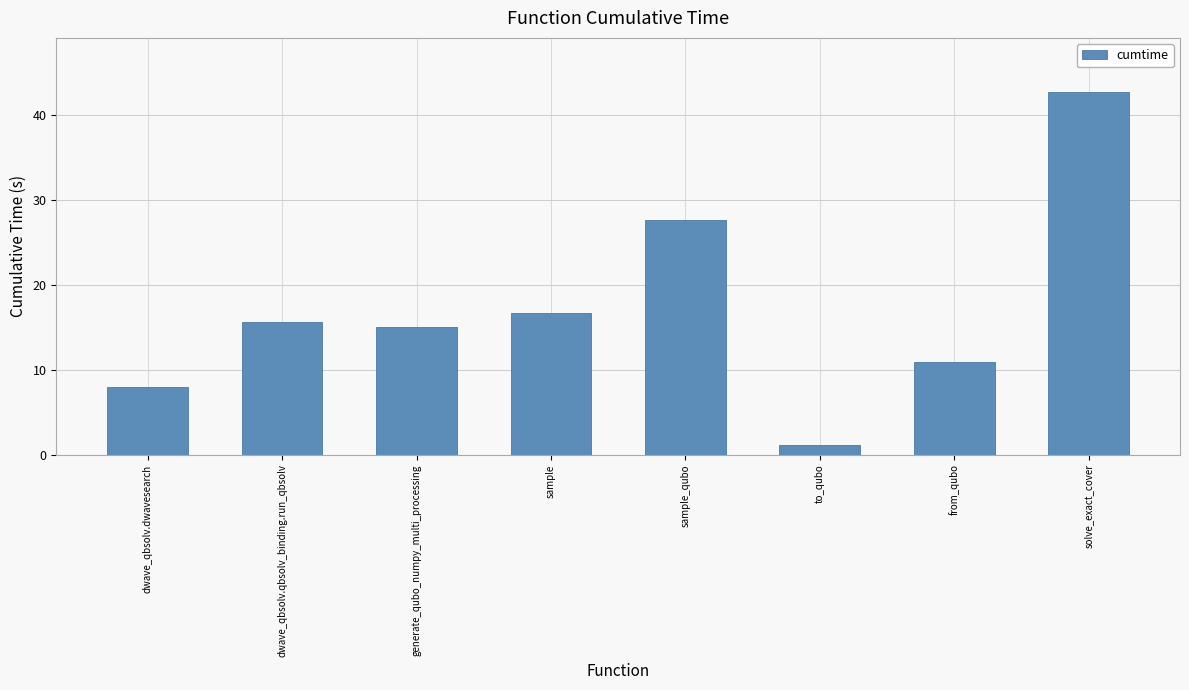

What is the label of the 2nd bar from the left?

dwave_qbsolv.qbsolv_binding.run_qbsolv